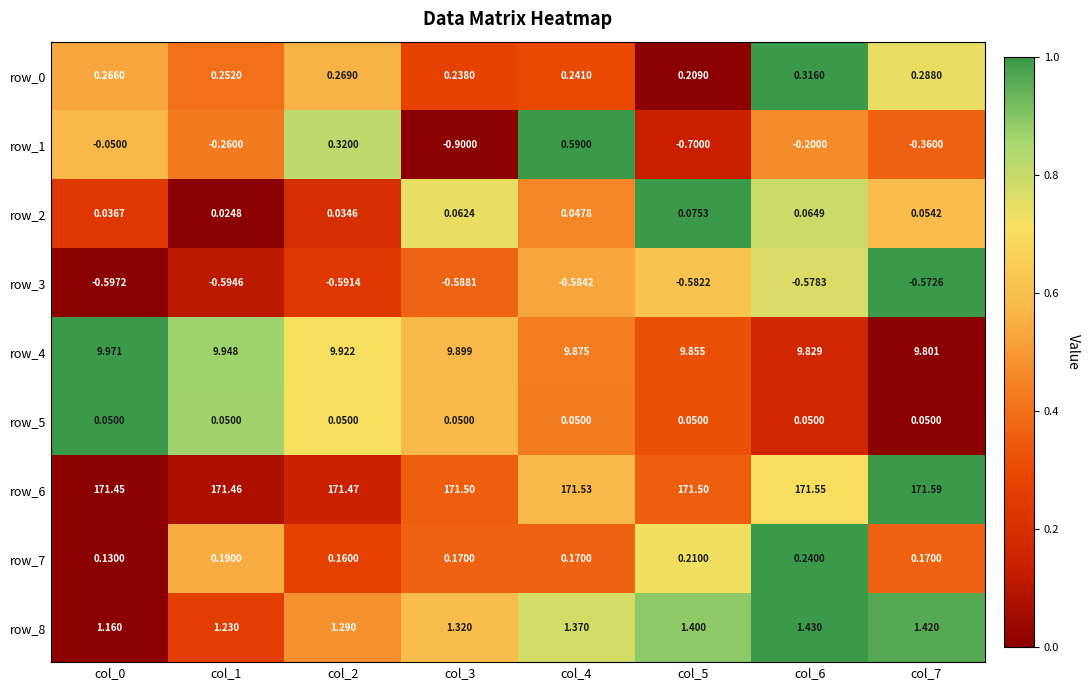

Between col_2 and col_6, which is larger?

col_6